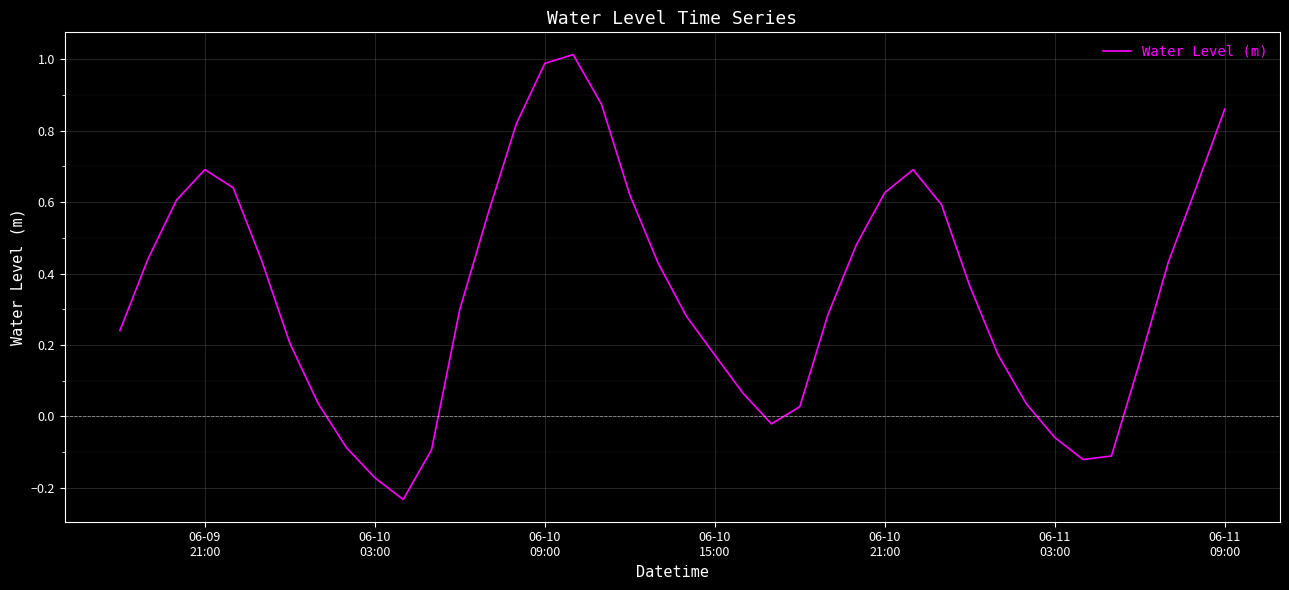

What is the difference between the maximum and minimum values?

1.2